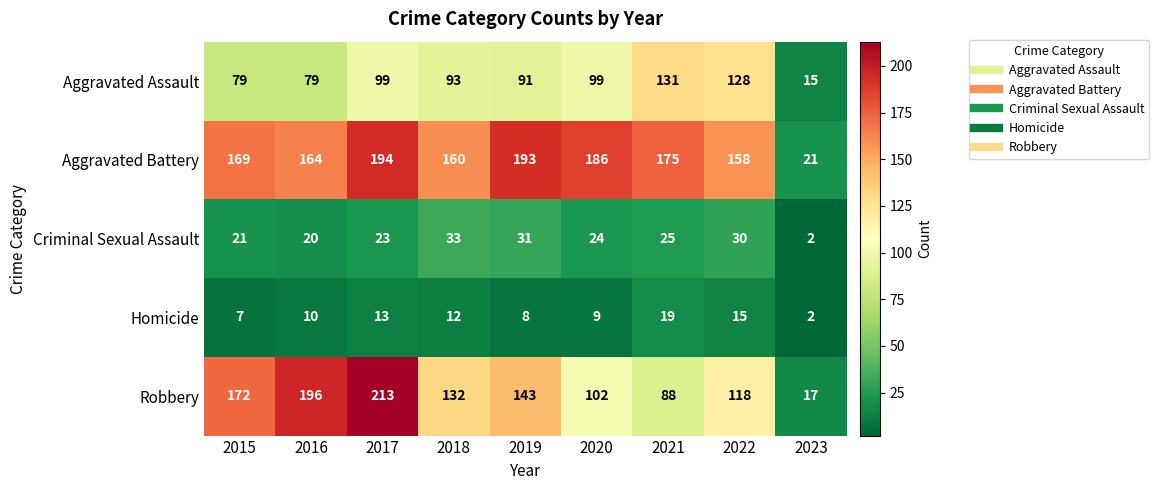

How many data points does each series have?

9